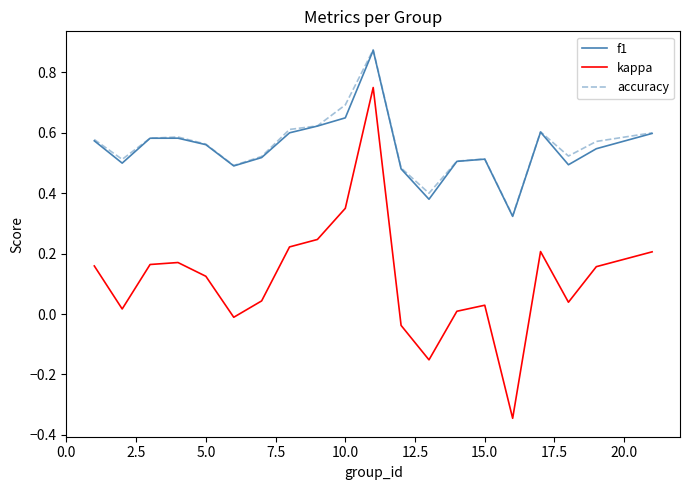

Which series has the widest spread of values?

kappa